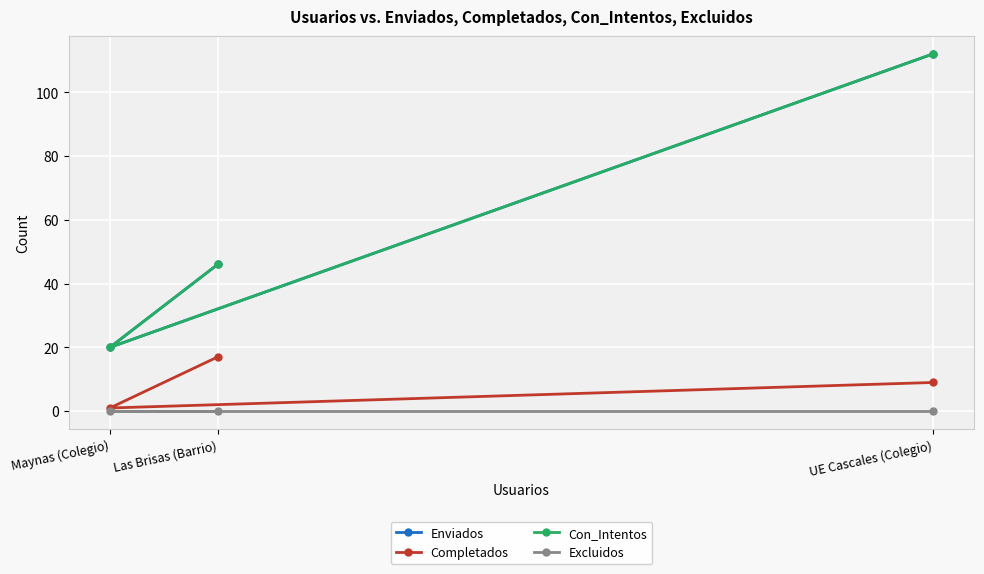

How many data points in Con_Intentos are above 46?

1